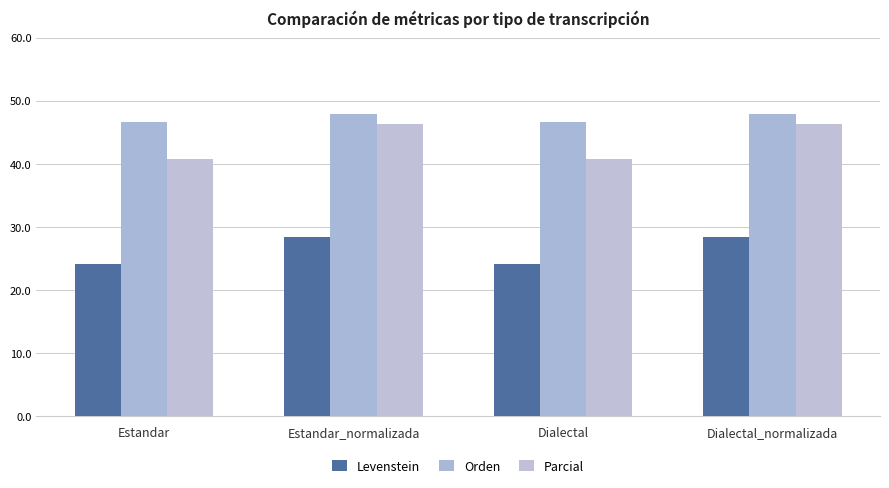

What are all the series names shown in the legend?

Levenstein, Orden, Parcial